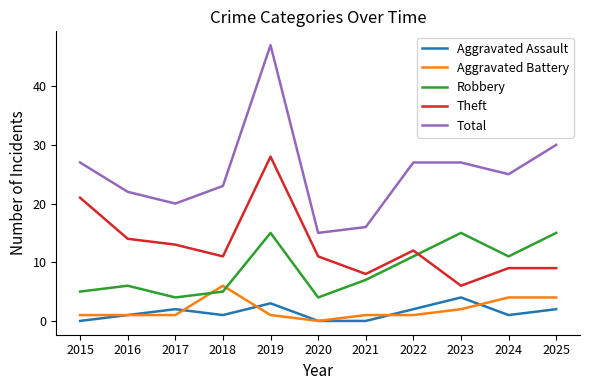

List the series in order of their peak value, highest first.

Total, Theft, Robbery, Aggravated Battery, Aggravated Assault